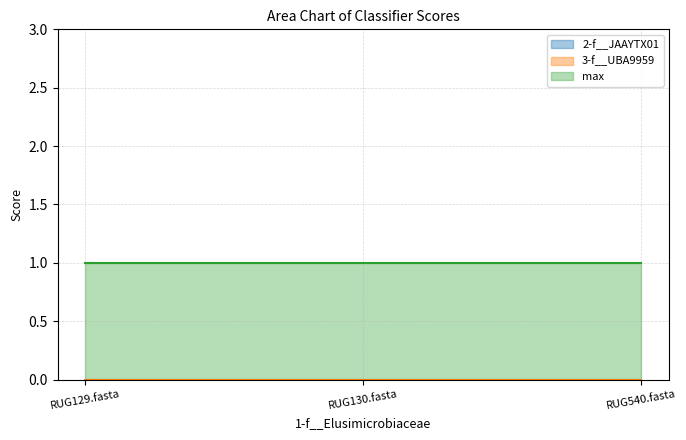

At which label does max reach its minimum?

RUG129.fasta